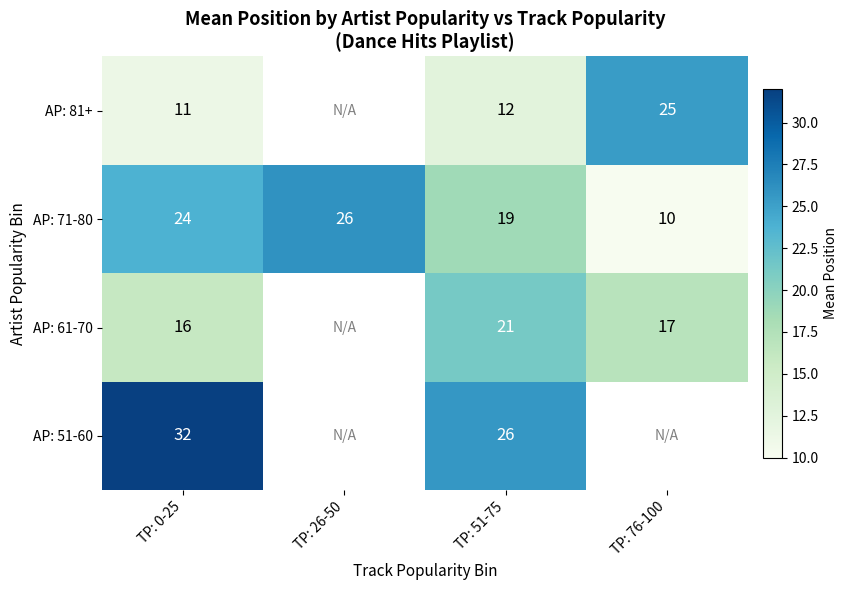

What is the minimum value shown in the chart?

10.0